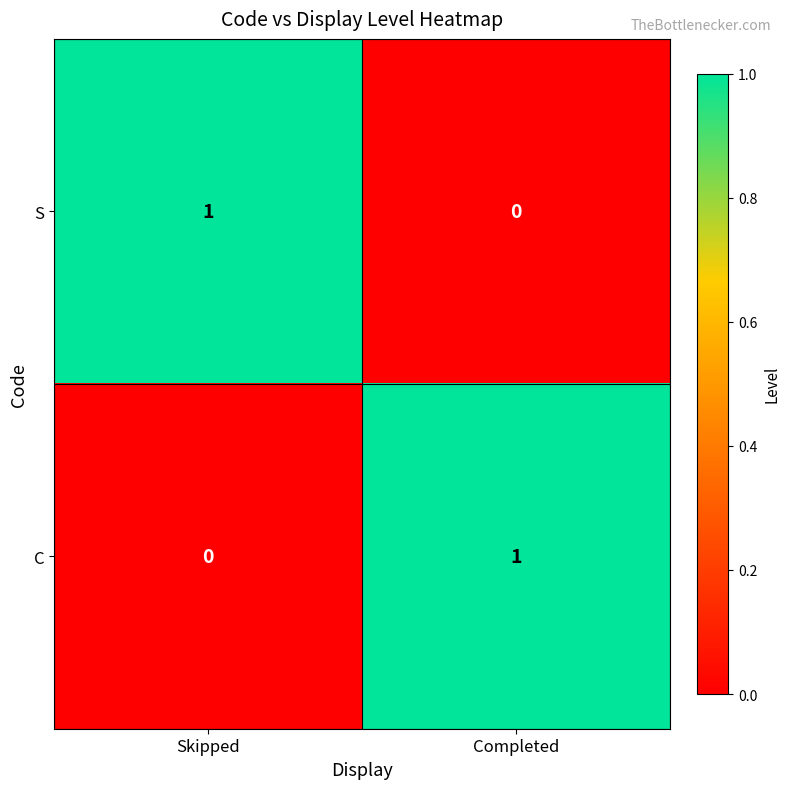

What is the greatest value displayed?

1